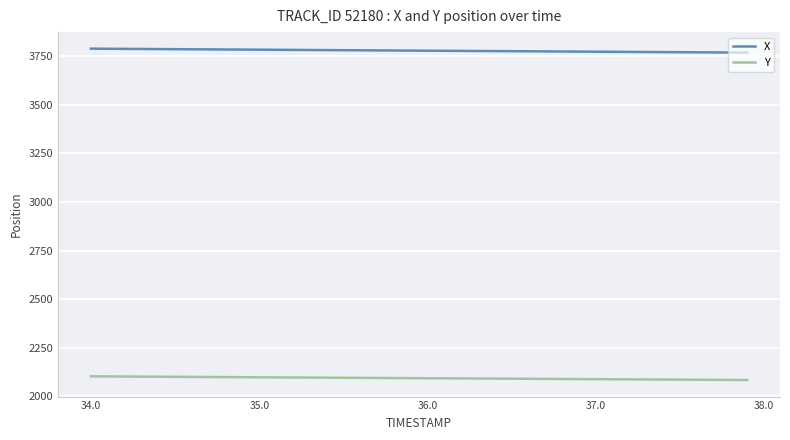

True or false: X and Y intersect in this chart.

False